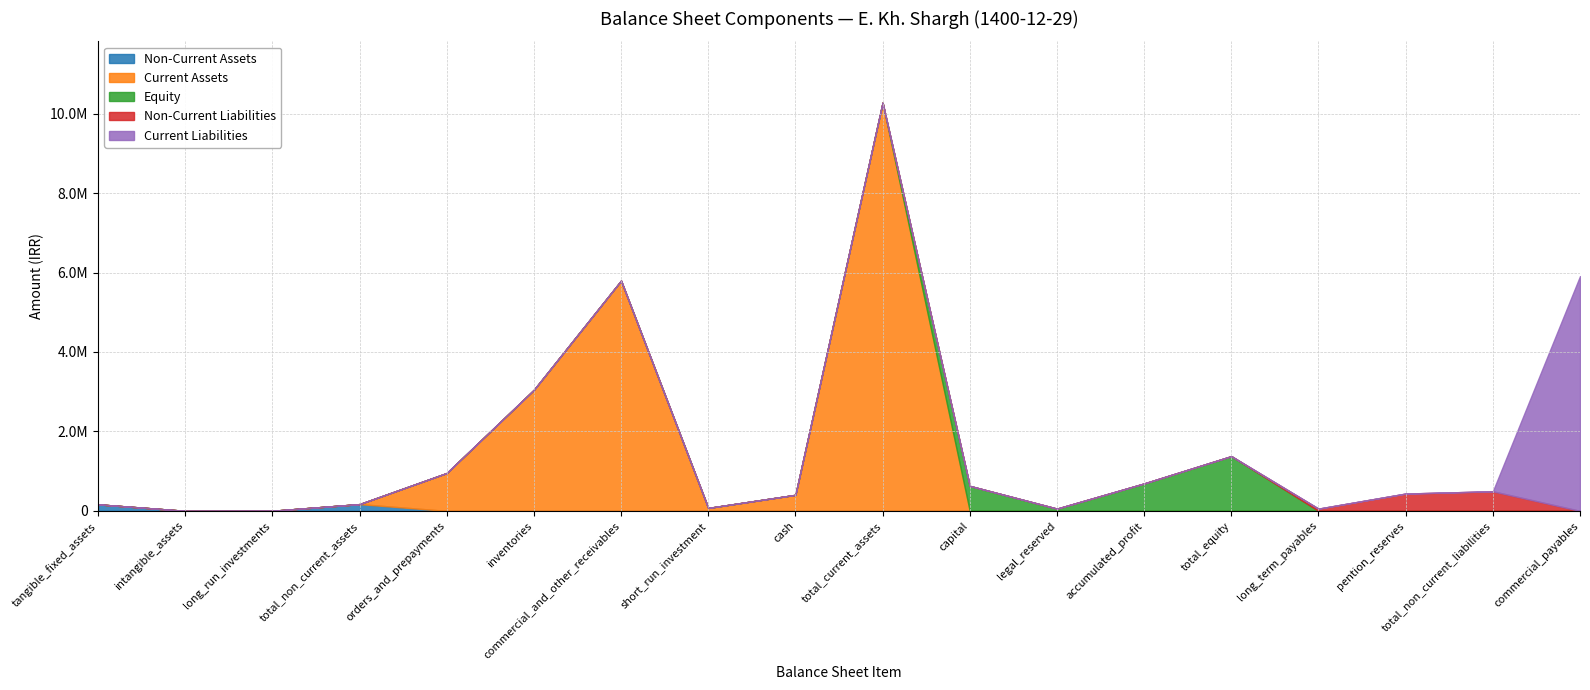

Between inventories and long_term_payables, which is larger?

inventories